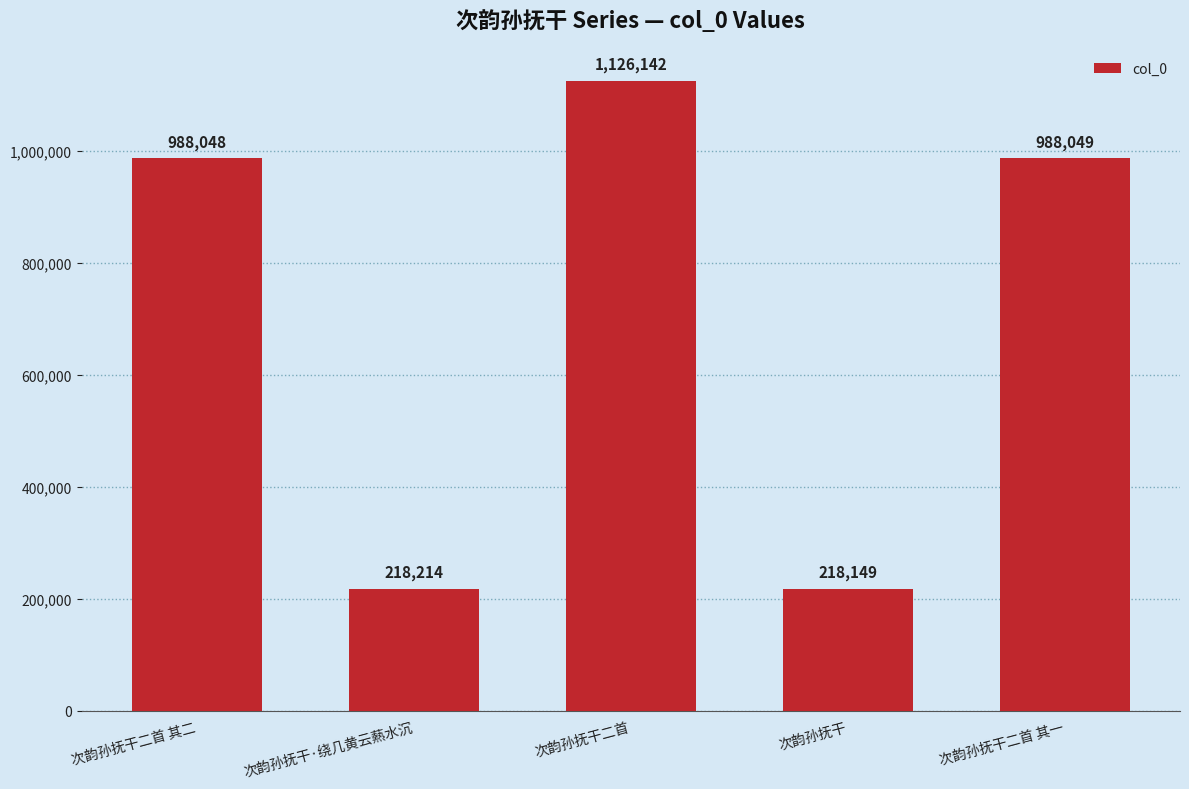

What position from the right is 次韵孙抚干?

2